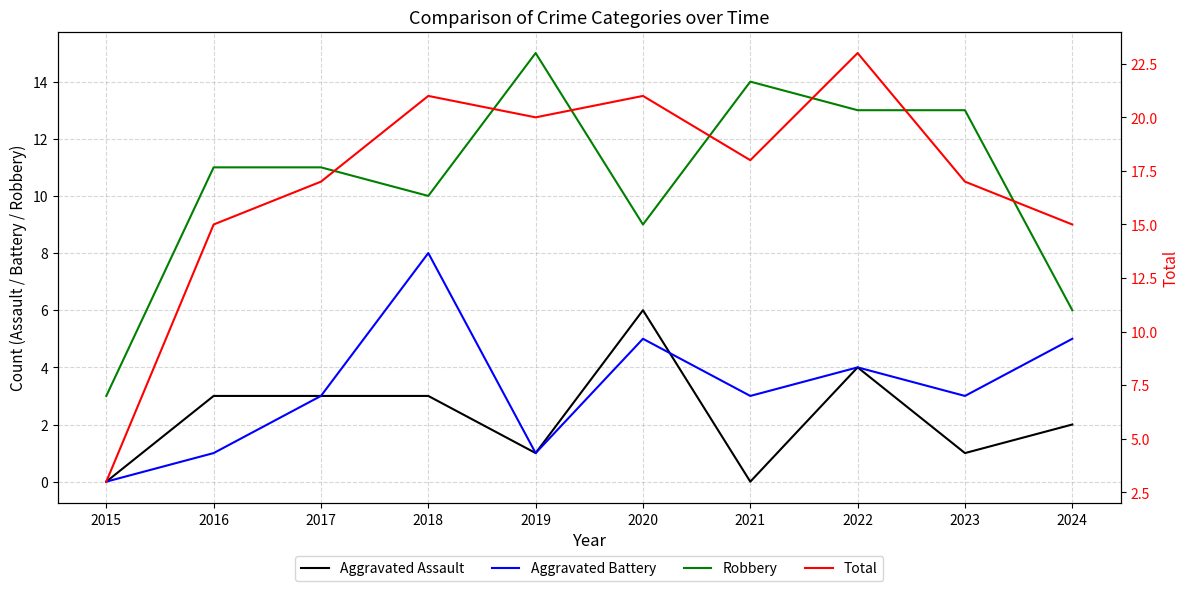

At which category is the sum across all series the highest?

2022